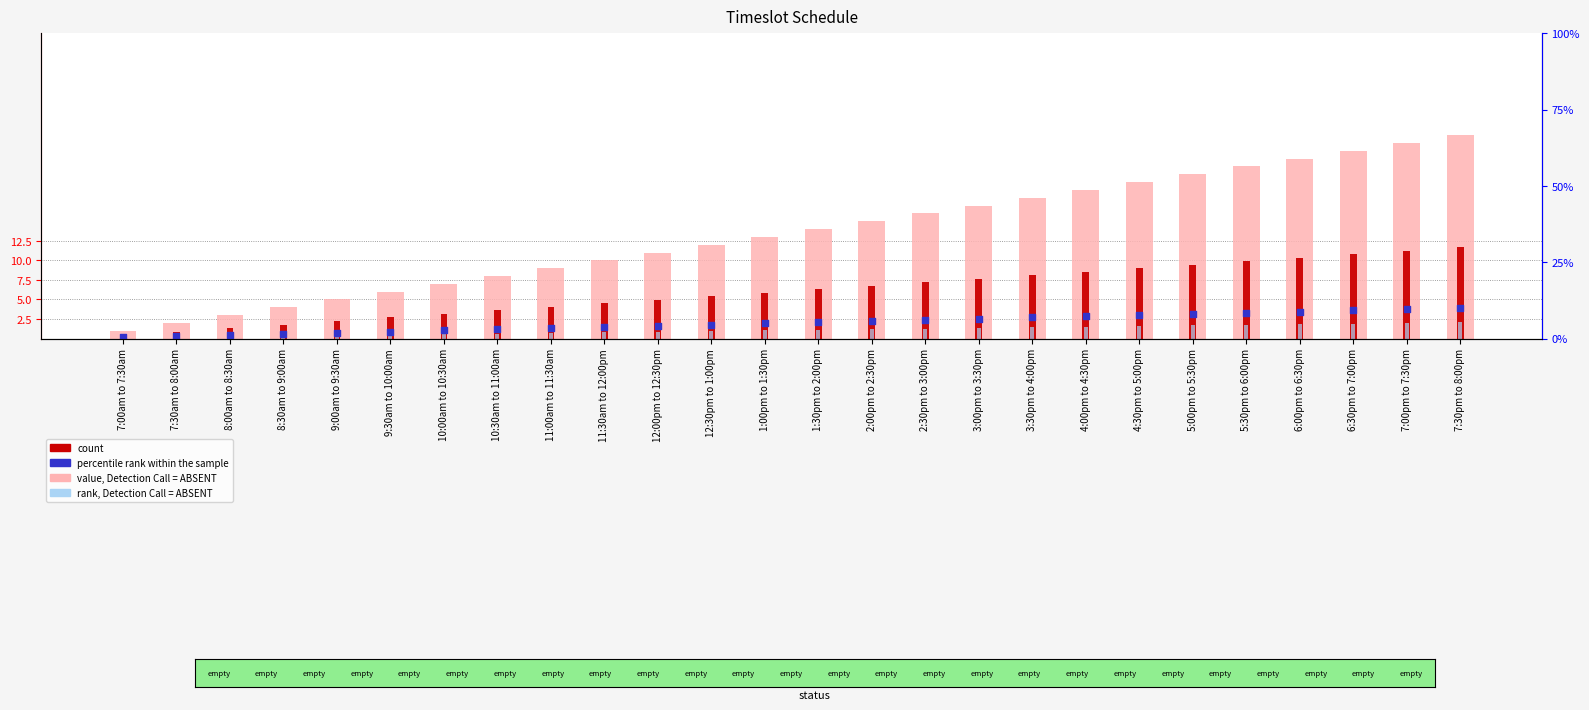

Which series has the largest Y range (max minus min)?

value, Detection Call = ABSENT